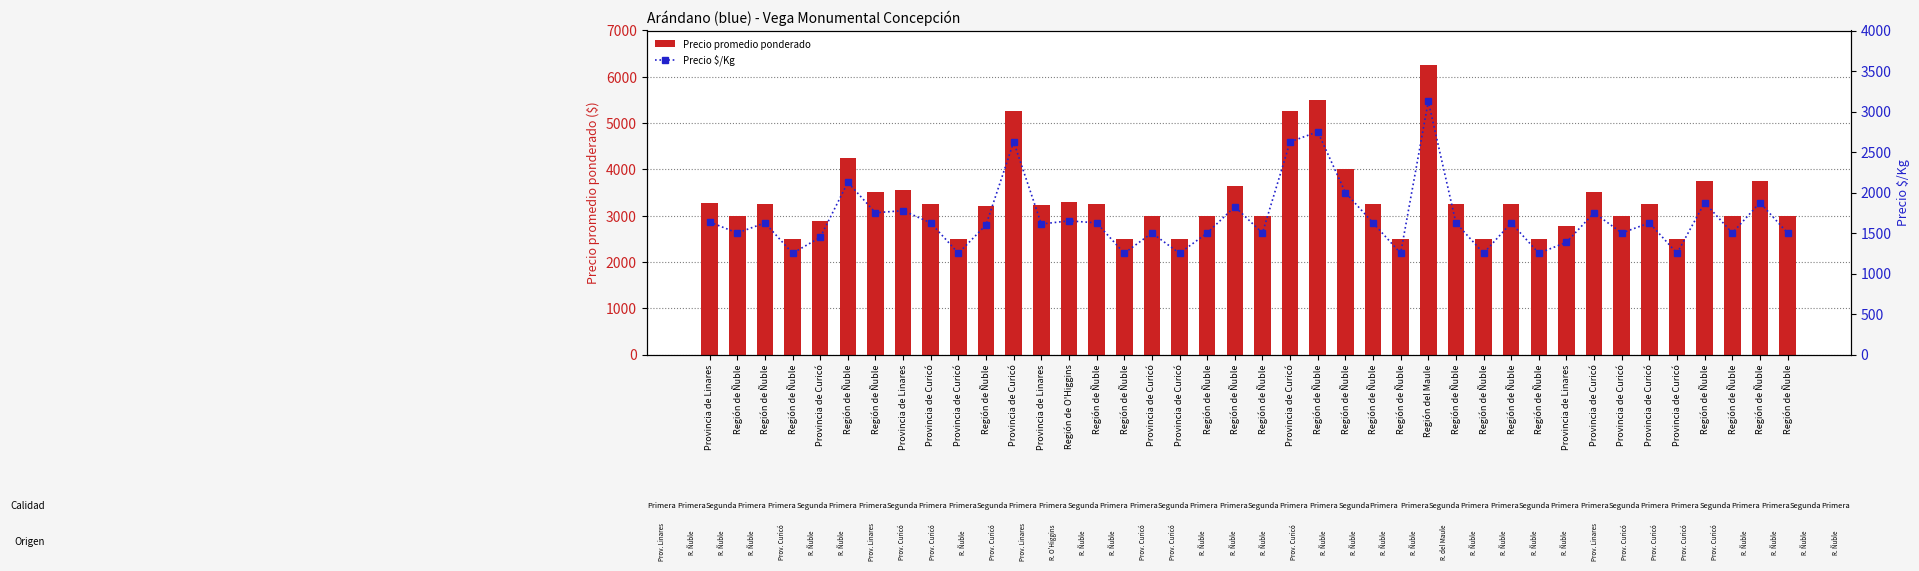

What is the label of the 25th bar from the left?

Región de Ñuble